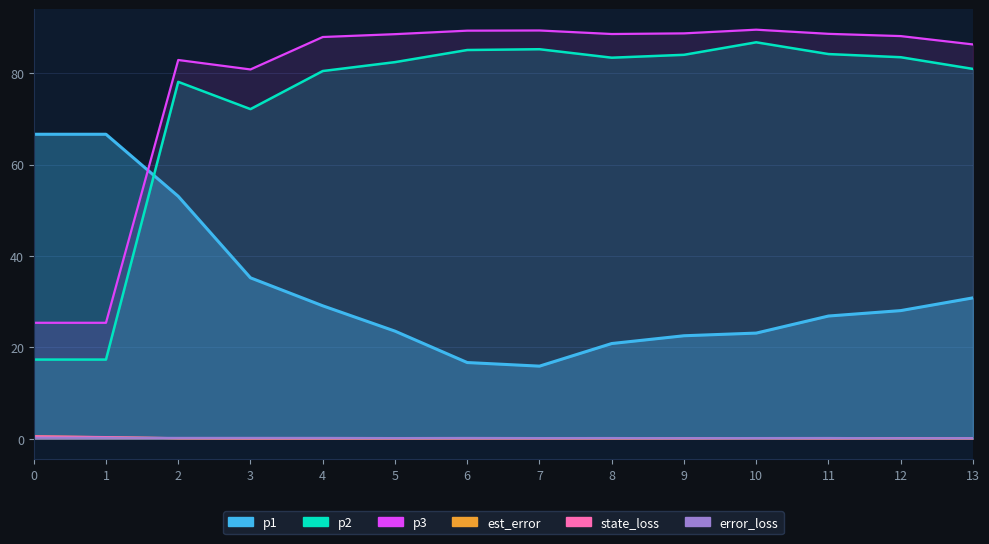

What is the approximate value of state_loss at 6?

0.1